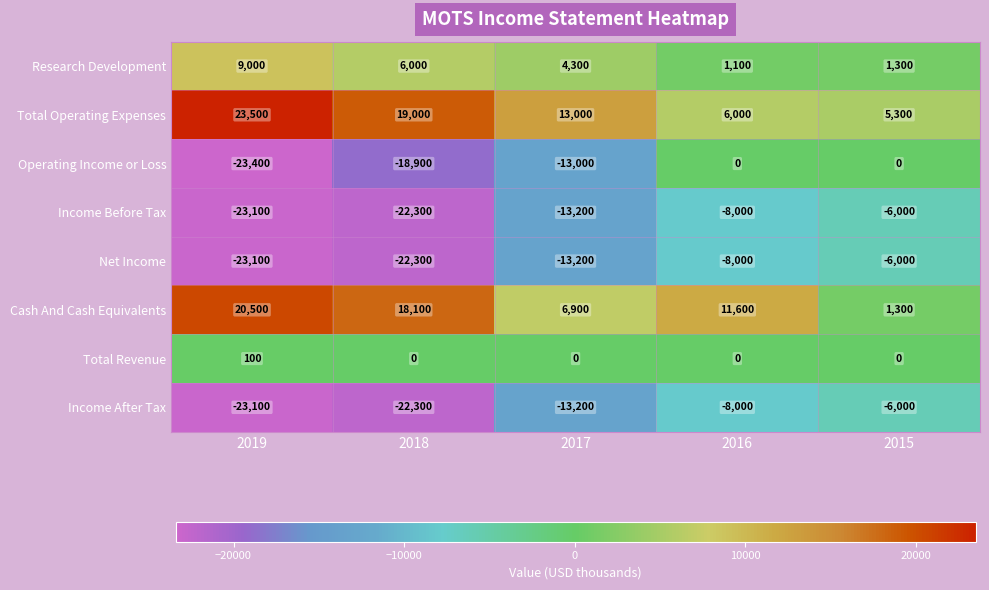

Between 2017 and 2015, which series saw the biggest shift?

Operating Income or Loss